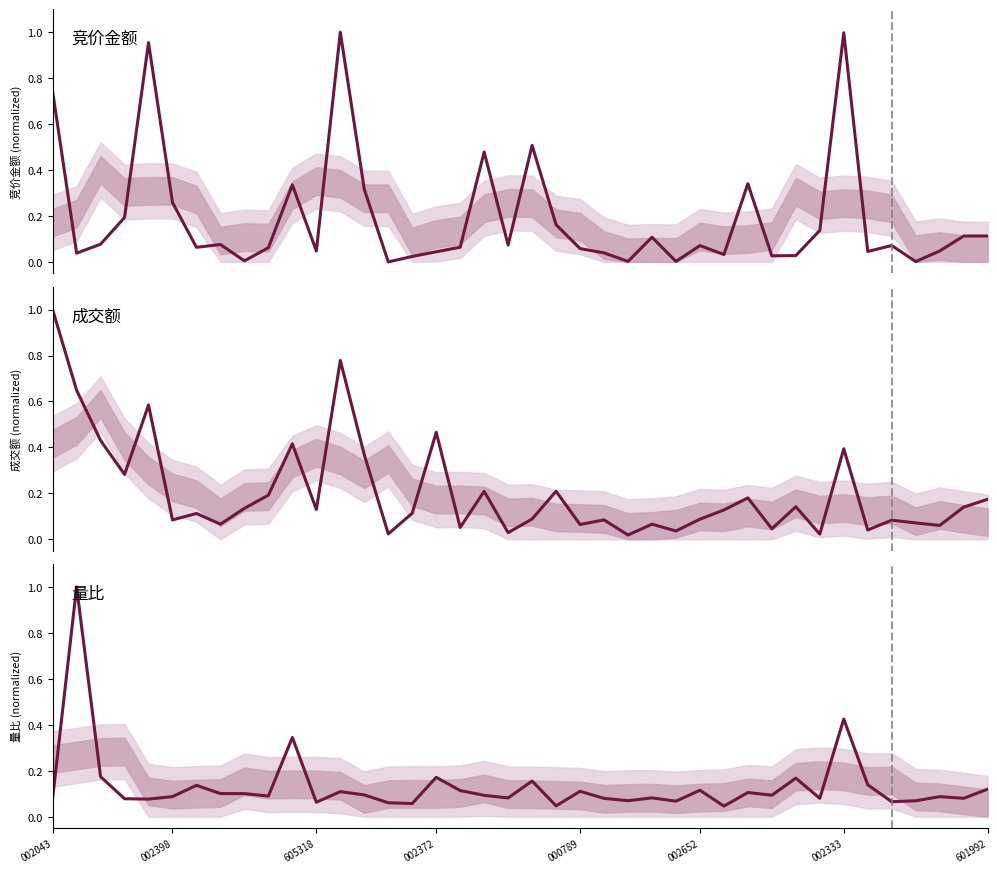

Between 601992 and 20, which series saw the biggest shift?

竞价金额